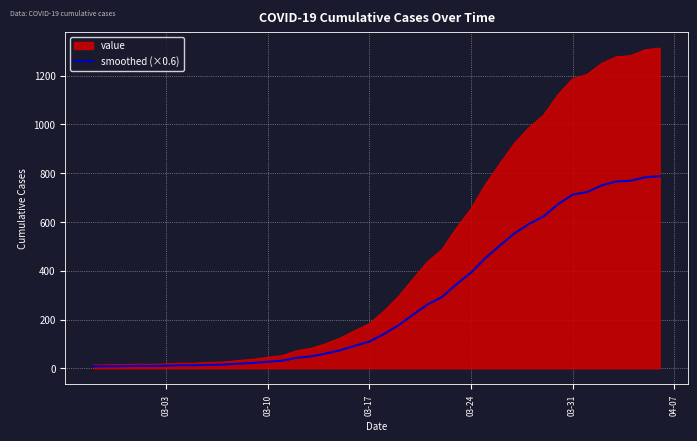

List the series in order of their overall mean, highest first.

value, smoothed (×0.6)